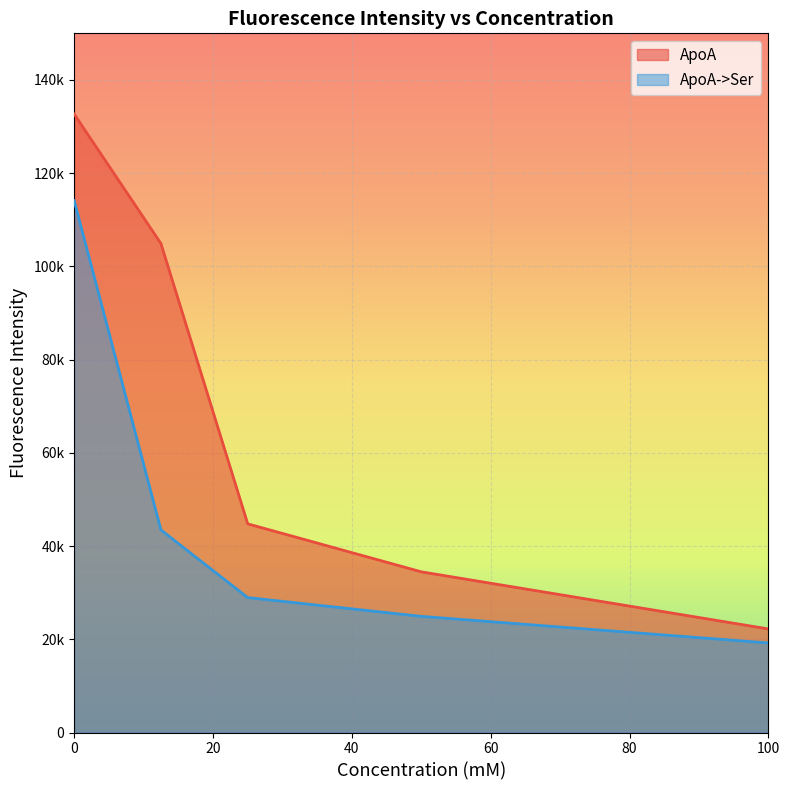

What is the maximum value for ApoA?

132680.0